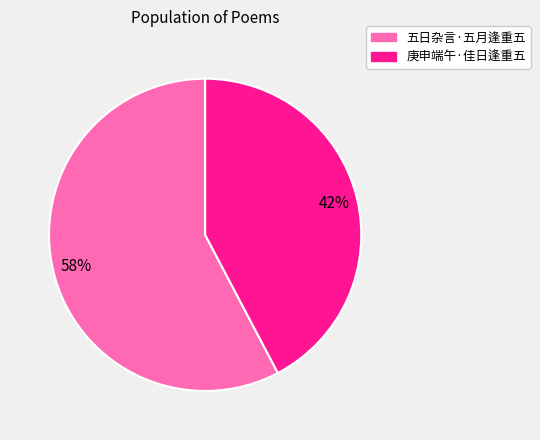

To the nearest percent, what percentage of the pie is 庚申端午·佳日逢重五?

42%